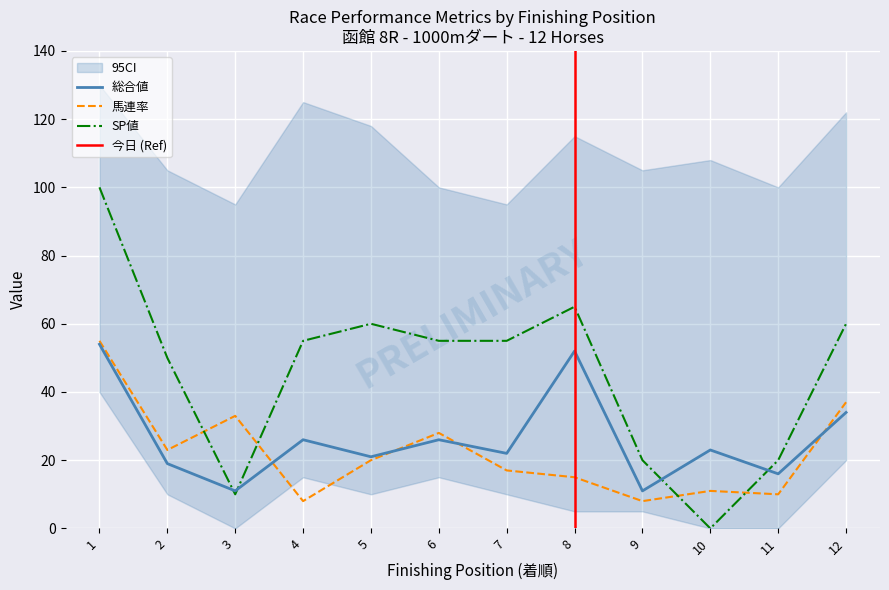

Where do SP値 and 馬連率 first cross each other?

2 and 3